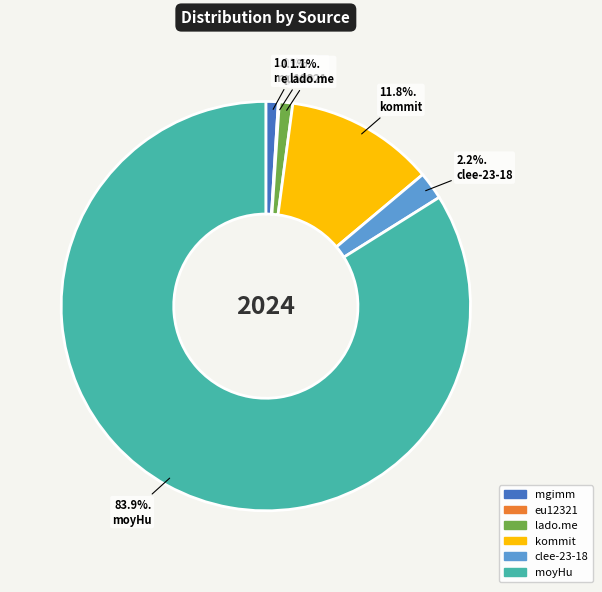

Which category has the biggest portion of the pie?

moyHu